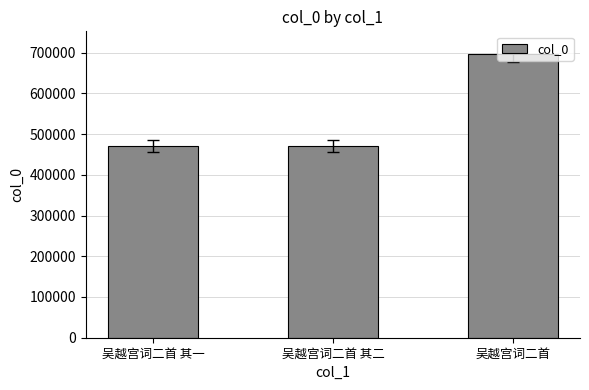

How many data points are less than 470202?

1